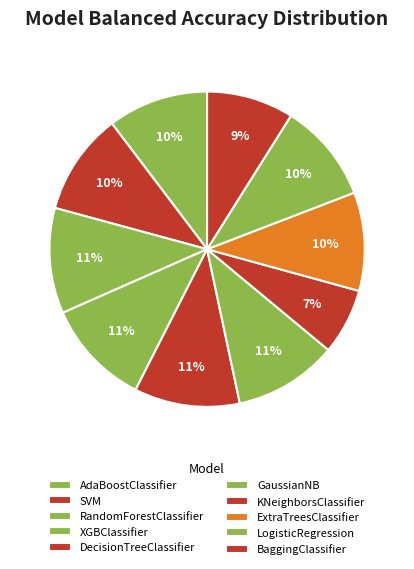

What is the change in value from SVM to BaggingClassifier?

-13.6